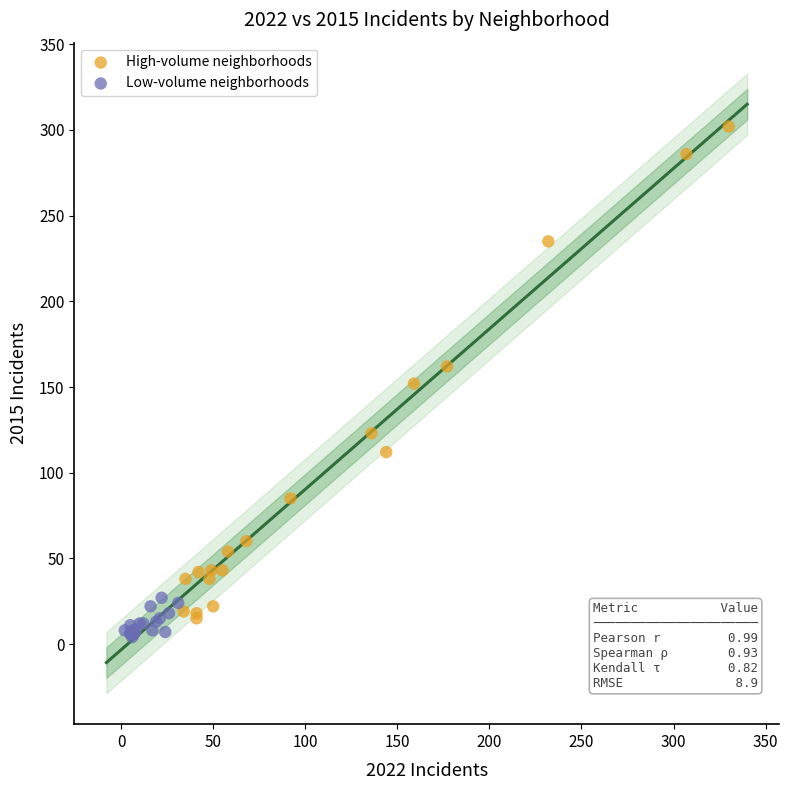

Which series reaches the maximum Y coordinate?

High-volume neighborhoods